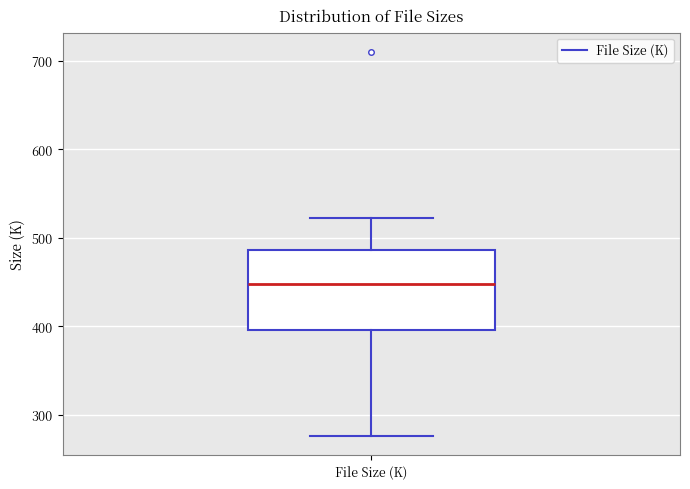

Transcribe this box plot: give where the median line is, the range the box spans, and where the two whiskers end, as read against the y-axis. The values are not printed on the chart, so give them approximately, as read against the axis.

median 450, box 400 to 490, whiskers 280 to 520